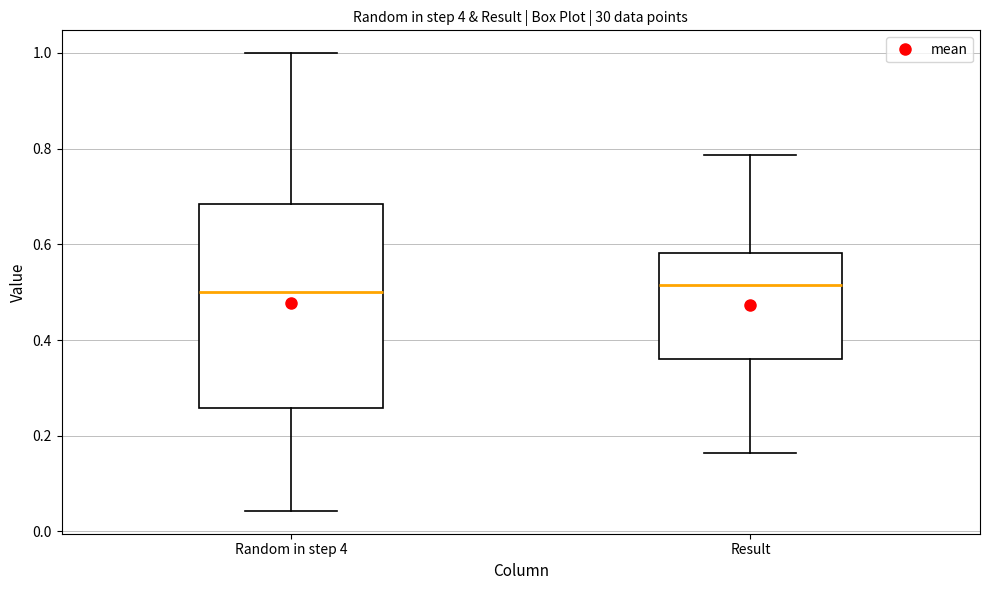

Reading left to right, read every box against the y-axis: the position of its median line, the range the box covers, and the ends of its whiskers. The values are not printed on the chart, so give them approximately, as read against the axis.

Random in step 4: median 0.50, box 0.26 to 0.68, whiskers 0.04 to 1.00
Result: median 0.52, box 0.36 to 0.58, whiskers 0.16 to 0.78